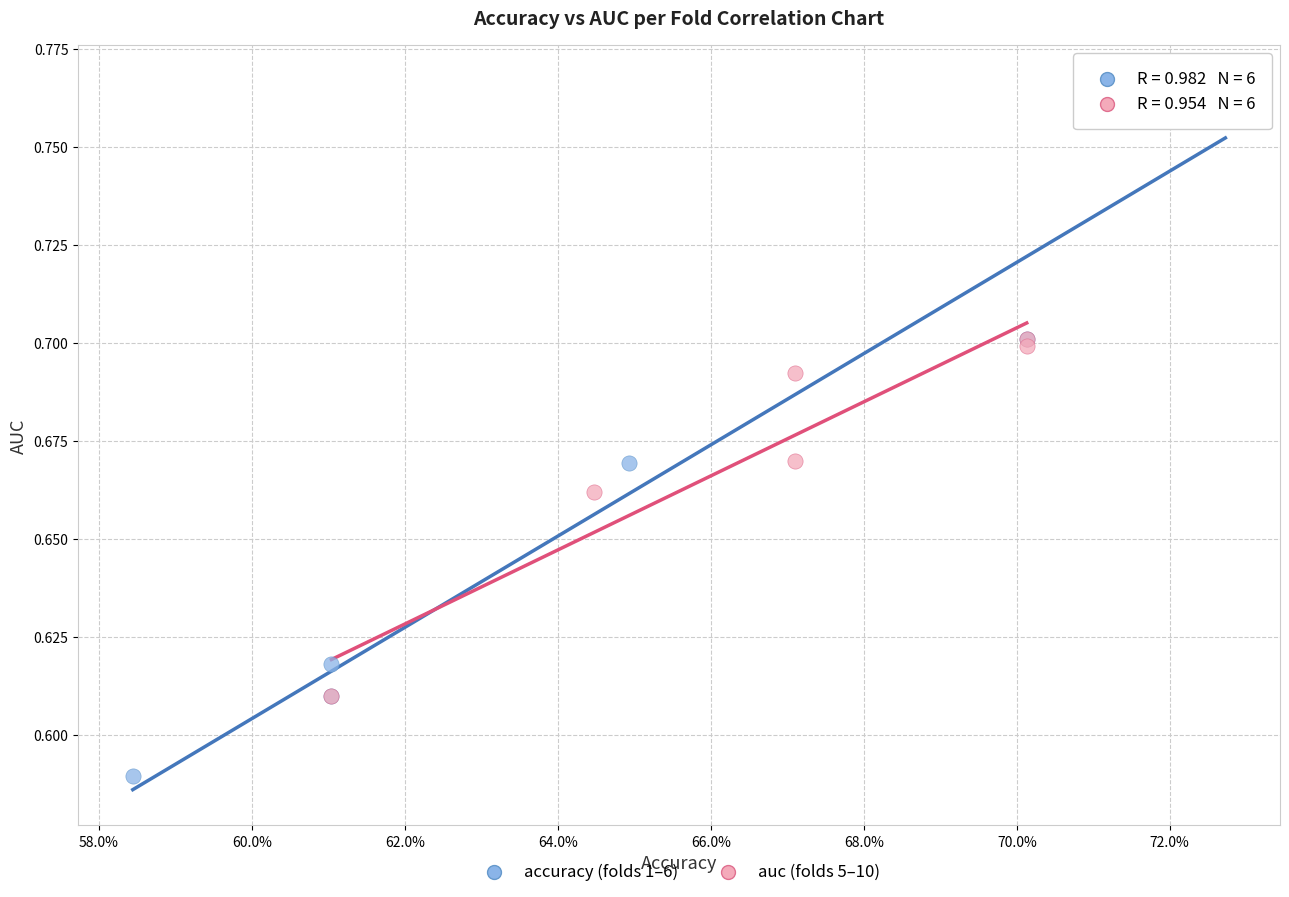

Which series contains the lowest Y value?

accuracy (folds 1–6)